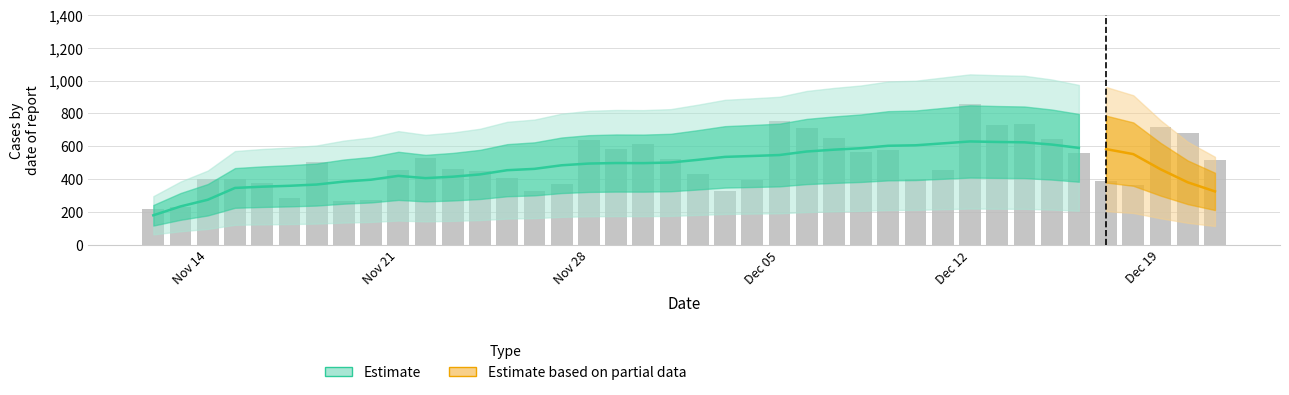

What is the smallest value displayed?

215